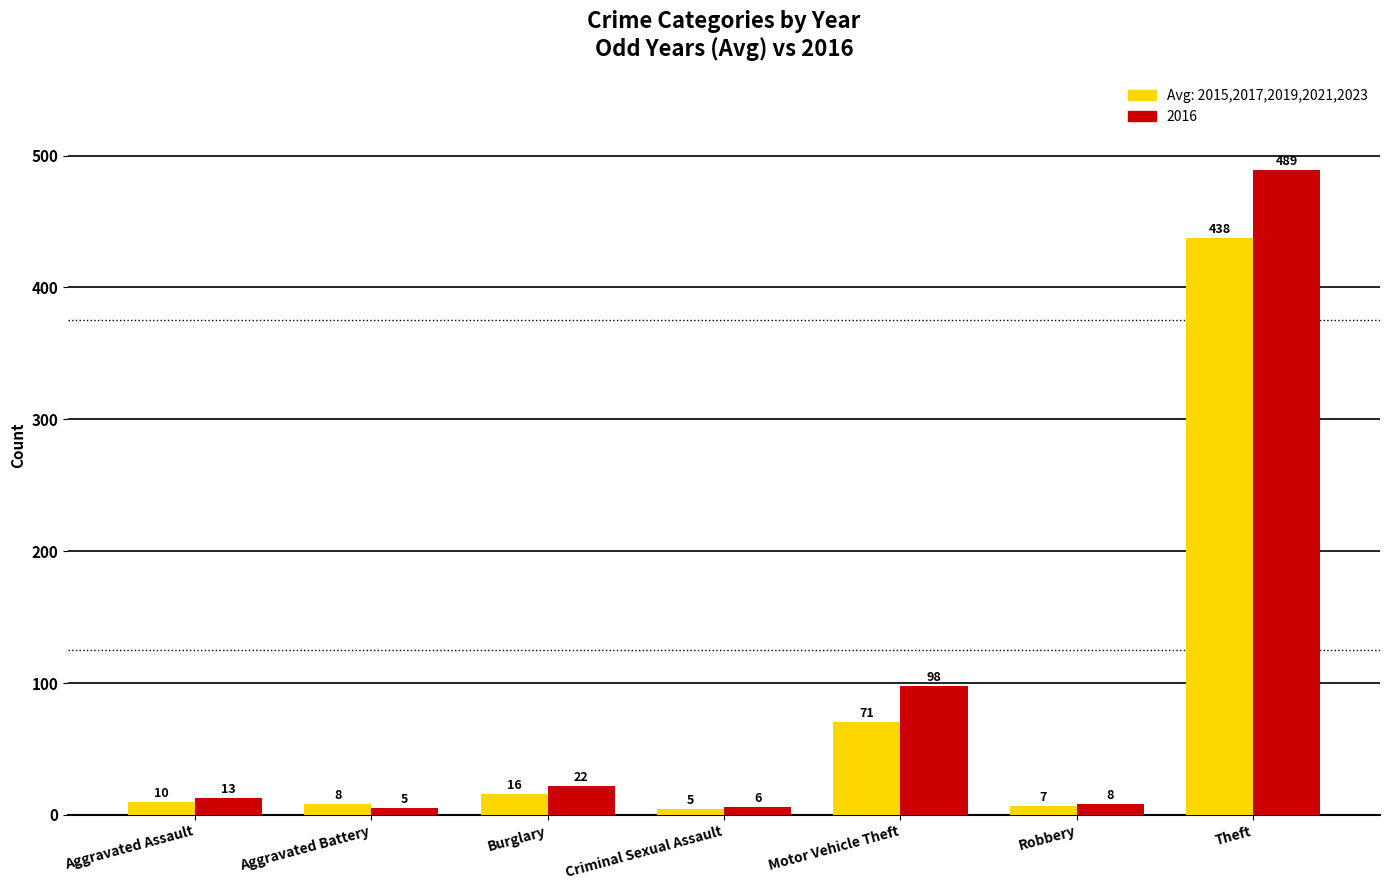

What is the greatest value displayed?

489.0